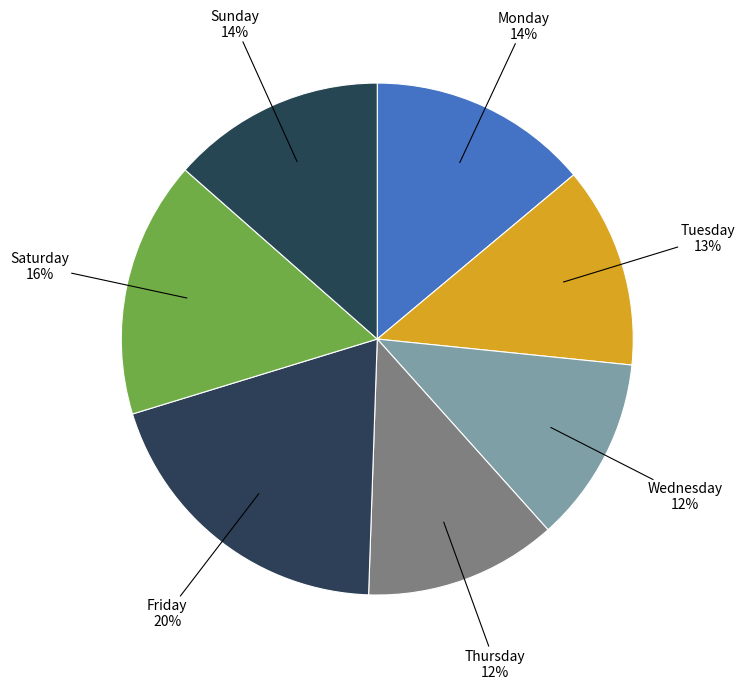

How many segments does this pie chart have?

7